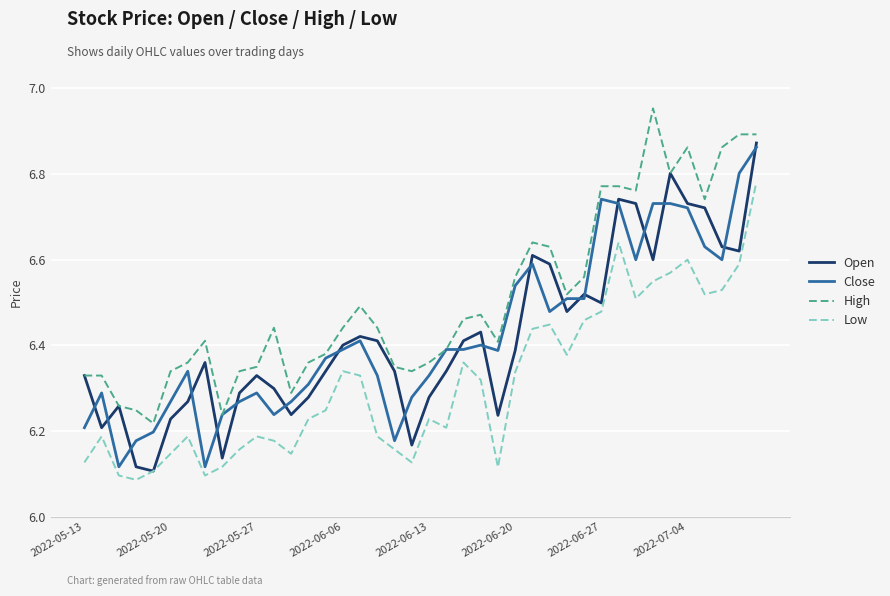

True or false: High and Low intersect in this chart.

False